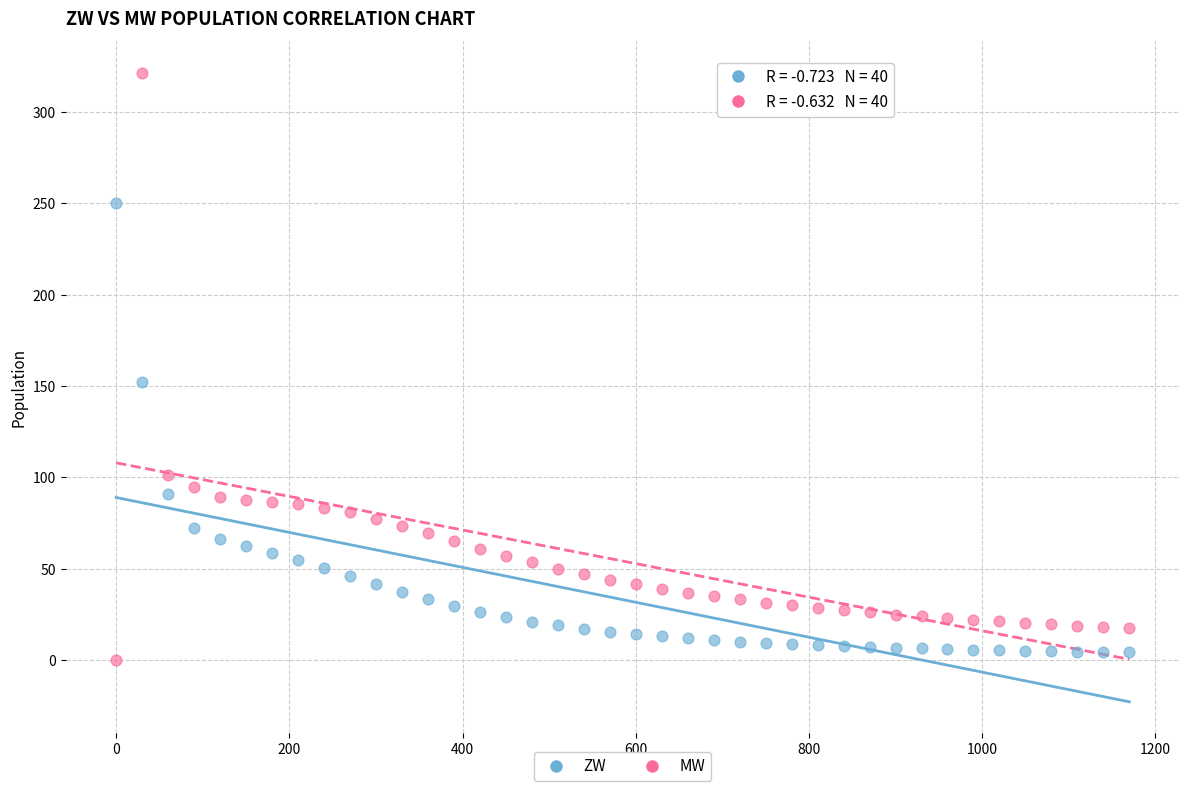

Which series has the largest Y range (max minus min)?

MW